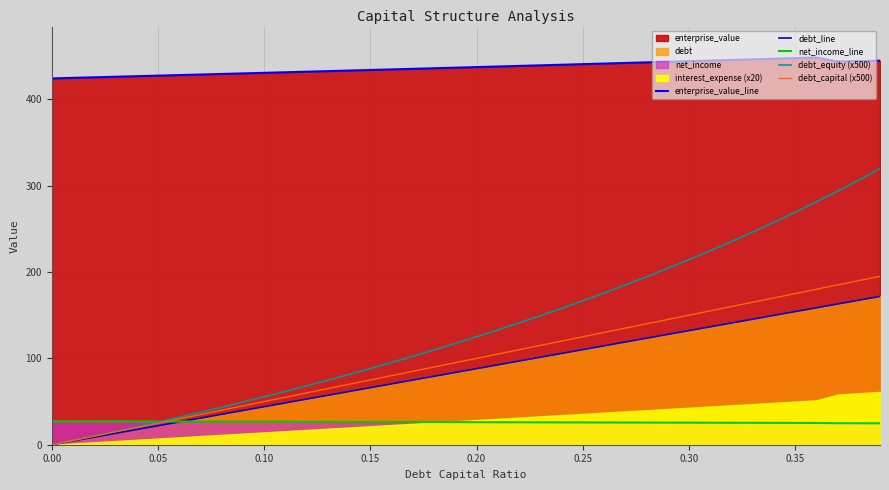

Rank the series at 0.00 from lowest to highest value.

debt_line, debt_equity (x500), debt_capital (x500), net_income_line, enterprise_value_line